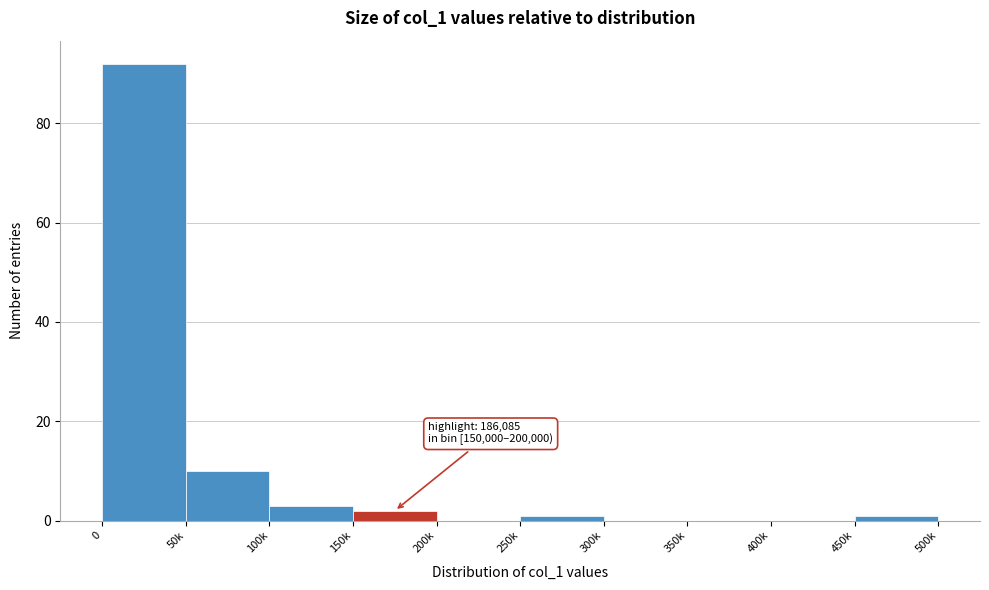

Reading left to right, what are all the values shown in this chart?

0=92	50k=10	100k=3	150k=2	200k=0	250k=1	300k=0	350k=0	400k=0	450k=1